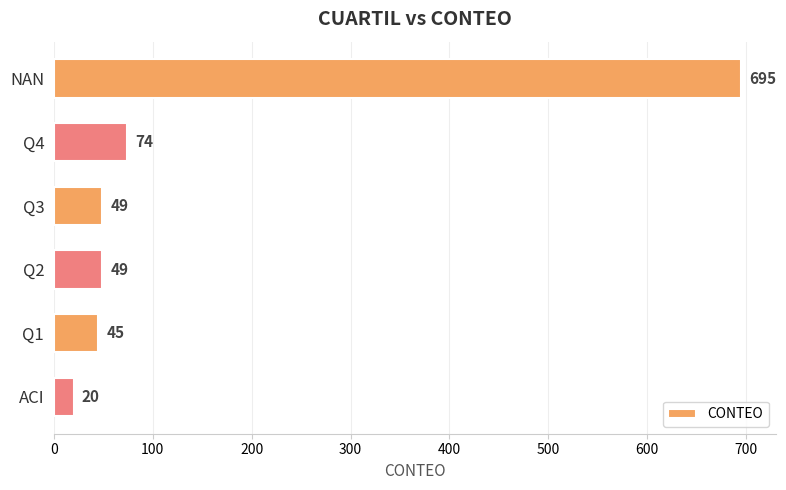

Count the number of data series in this chart.

1